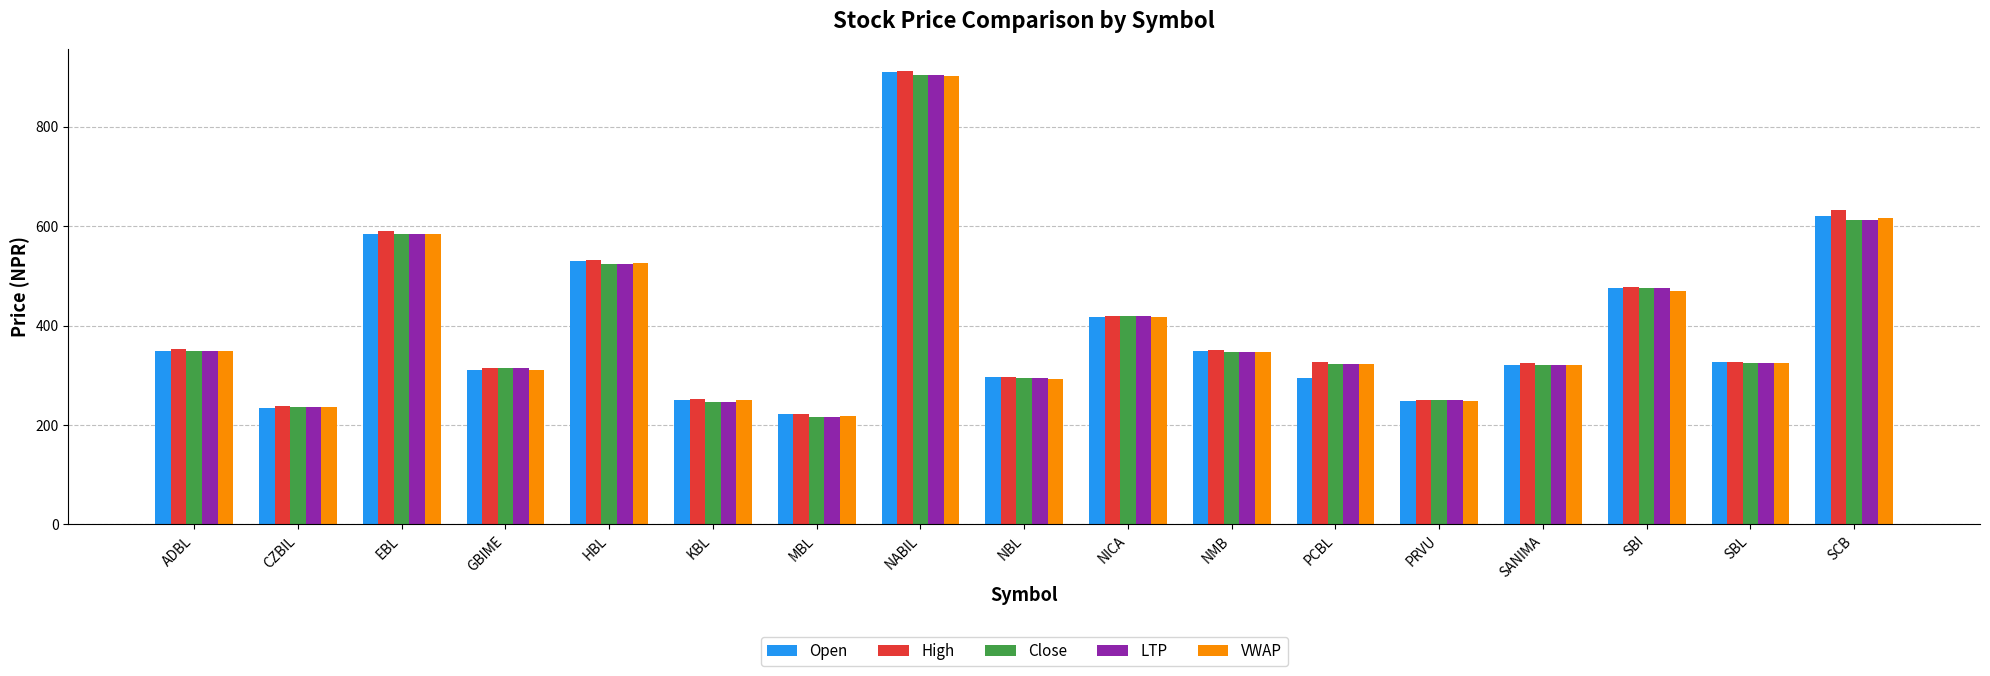

What position from the left is SCB?

17